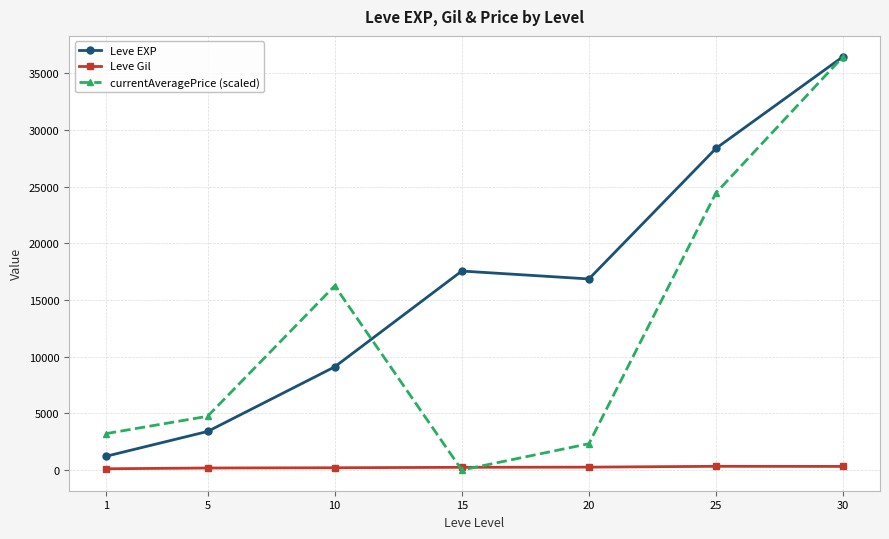

True or false: currentAveragePrice (scaled) has more than 2 interior local peaks.

False